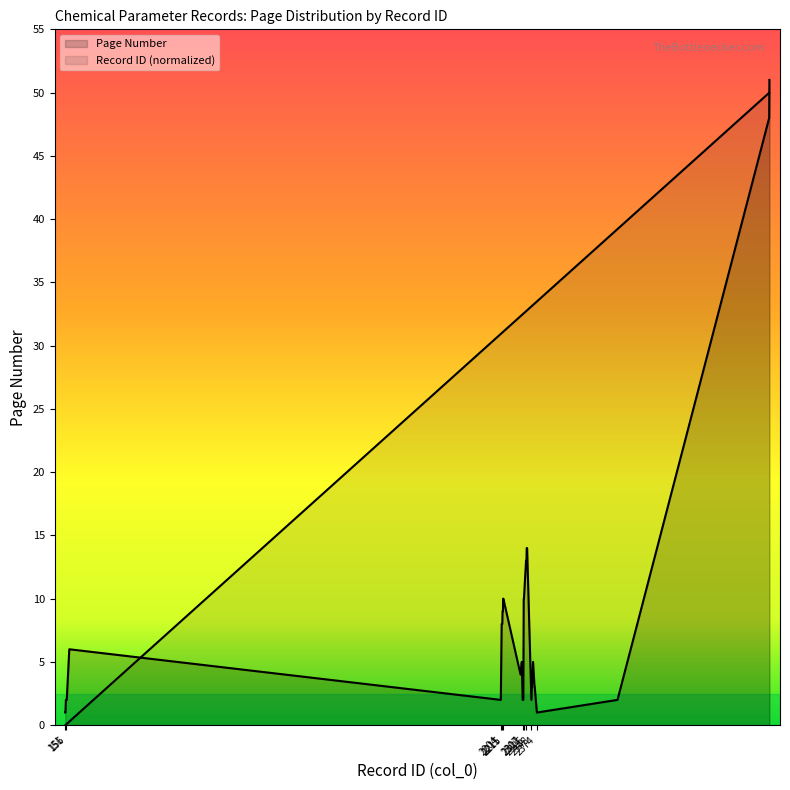

How many lines are shown in the chart?

2